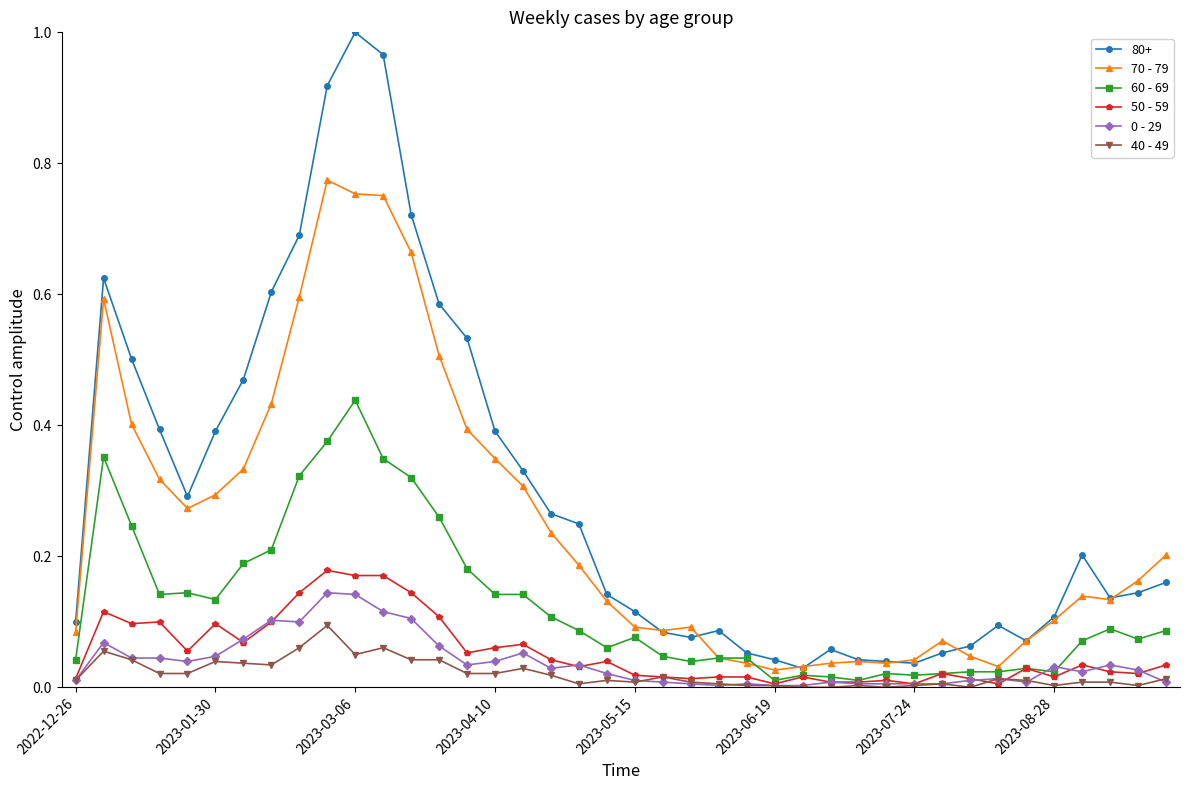

How many distinct data groups are displayed?

6